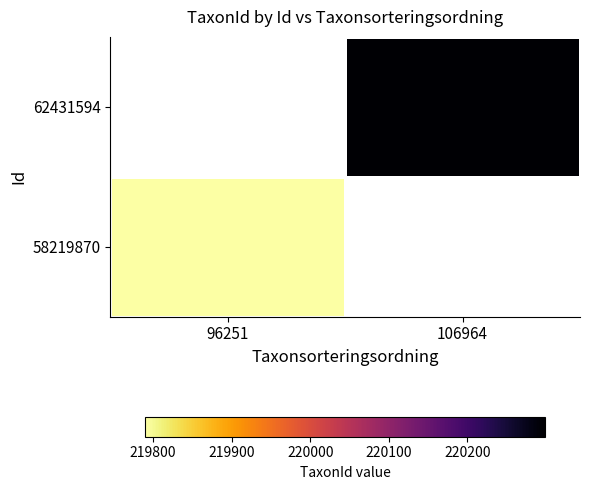

Which category has the highest value across all series?

106964